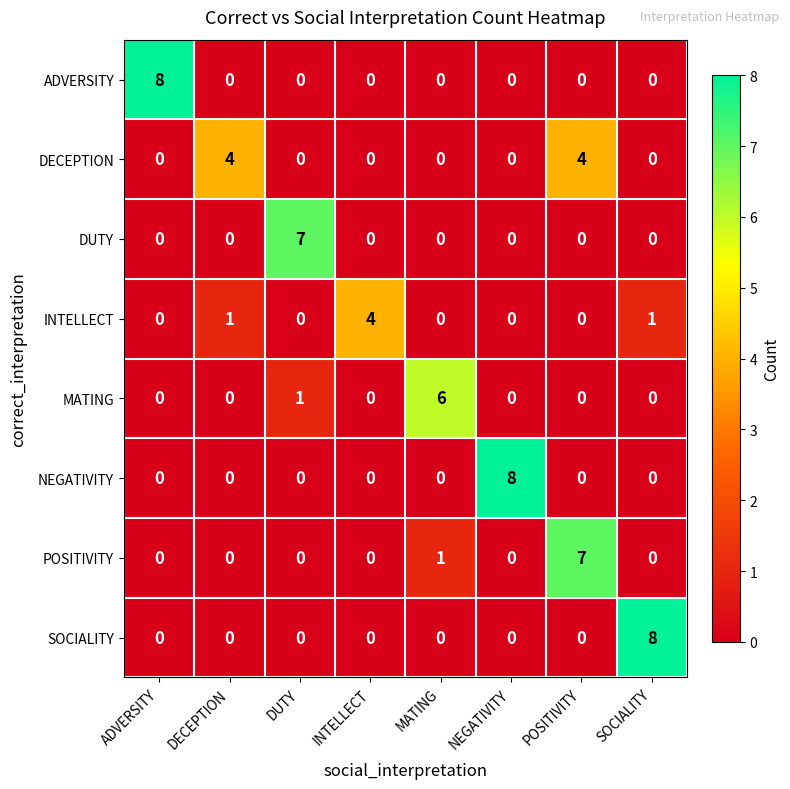

What is the spread (max minus min) of values at INTELLECT?

4